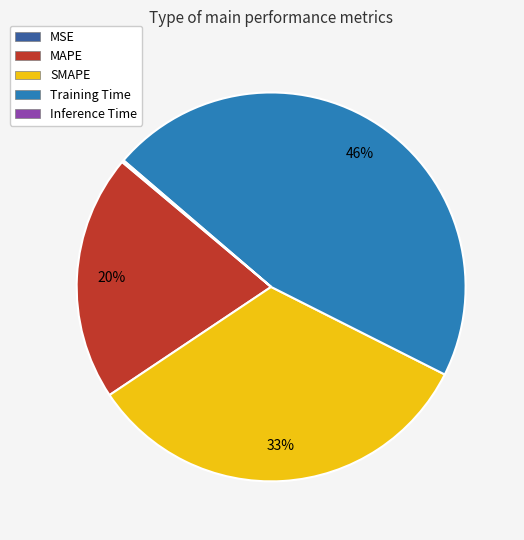

Which category has the biggest portion of the pie?

Training Time